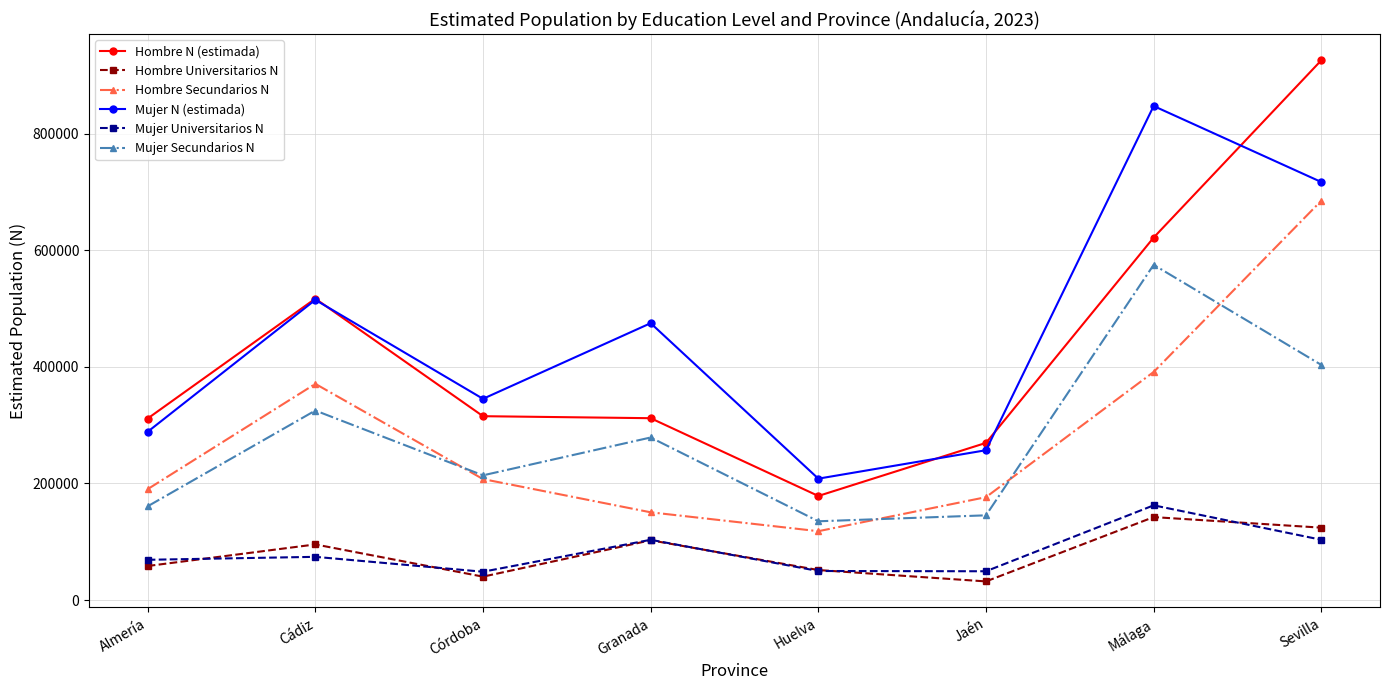

What is the approximate value of Mujer Universitarios N at Almería, to the nearest 10?

69080